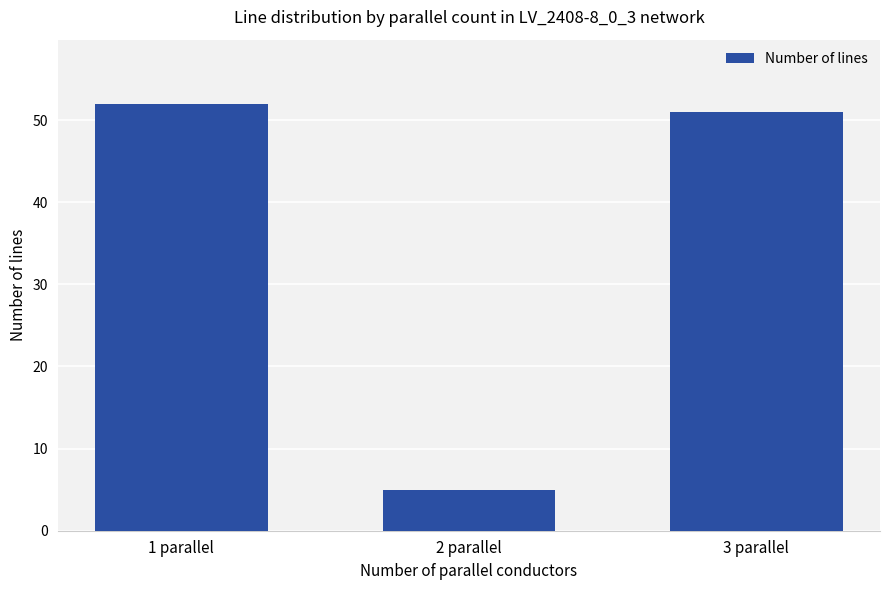

What is the change in value from 1 parallel to 2 parallel?

-47